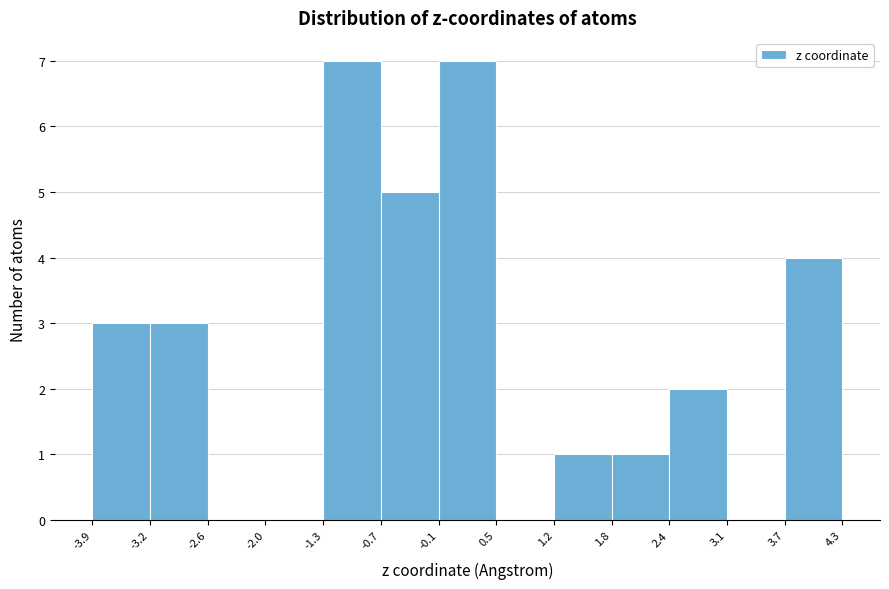

What is the height of the bar covering 1.8 to 2.4 on the x-axis? The values are not printed on the chart, so give them approximately, as read against the axis.

1